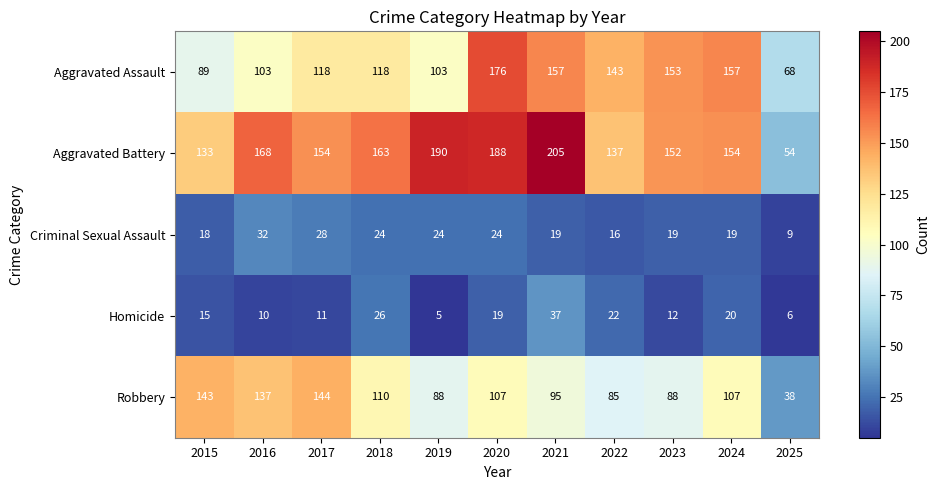

What is the difference between the maximum and minimum values in the Aggravated Battery series?

151